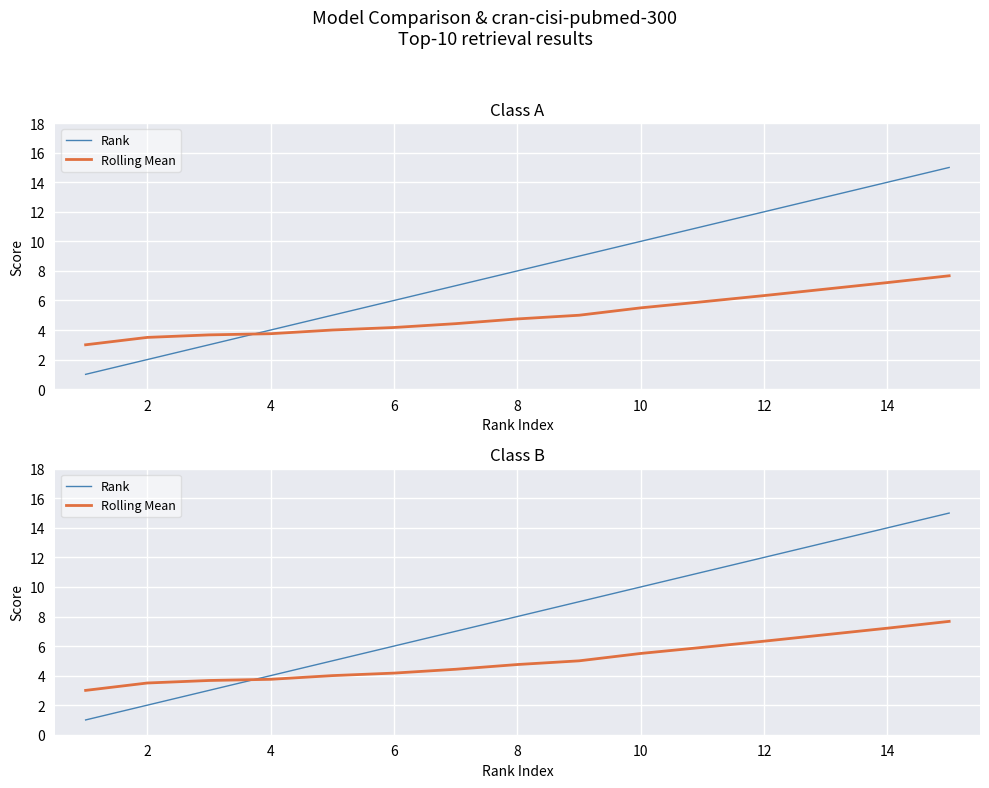

What is the value of the Rank point at the 3rd from the left?

3.0